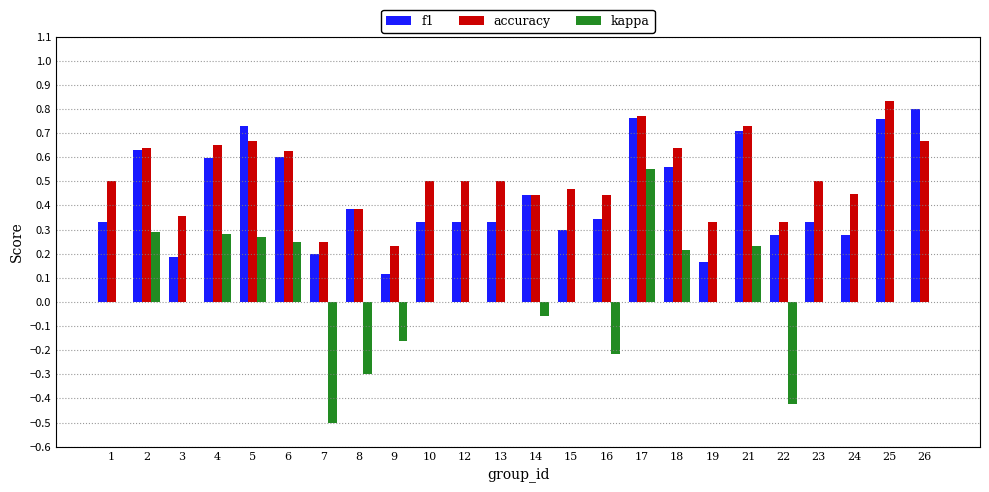

Read the kappa value at 7.

-0.5